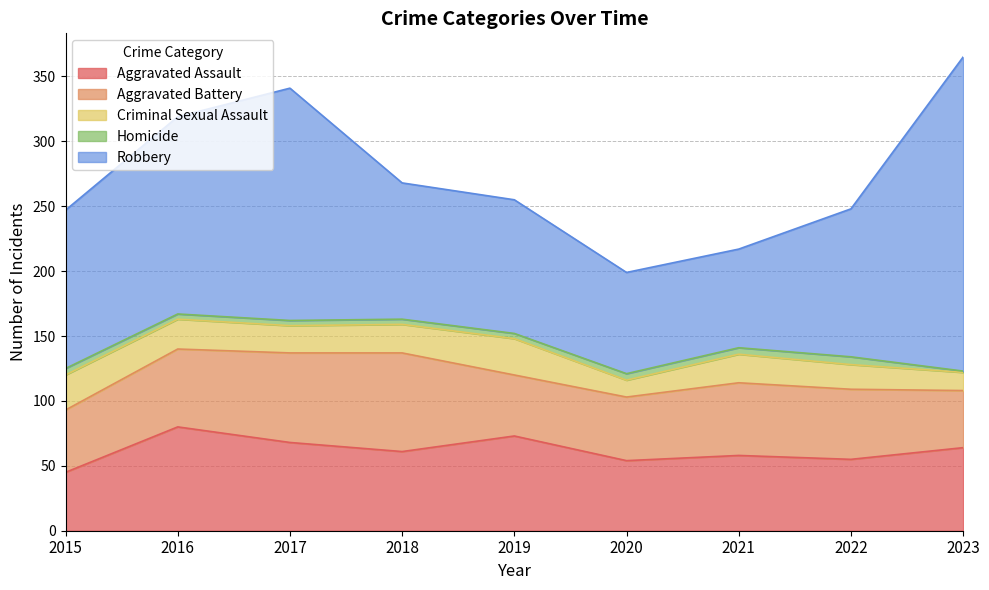

The value of Aggravated Assault at 2021 is 85. True or false?

False